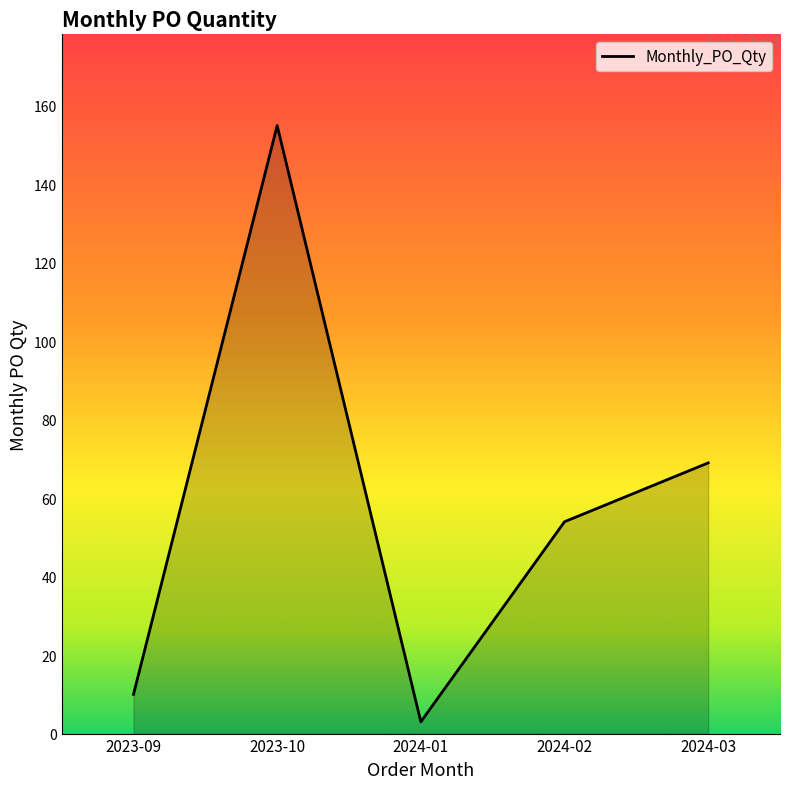

Which category has the highest value across all series?

2023-10